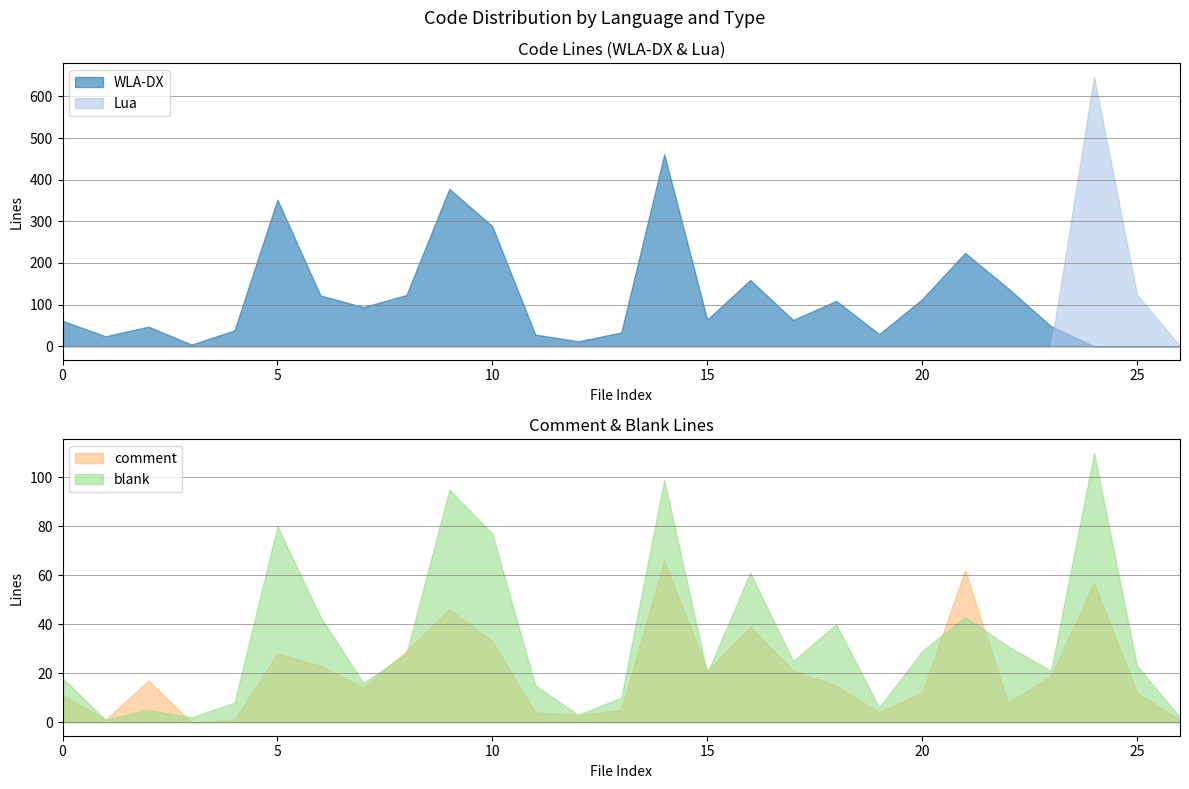

Which series has the largest range (max minus min)?

Lua